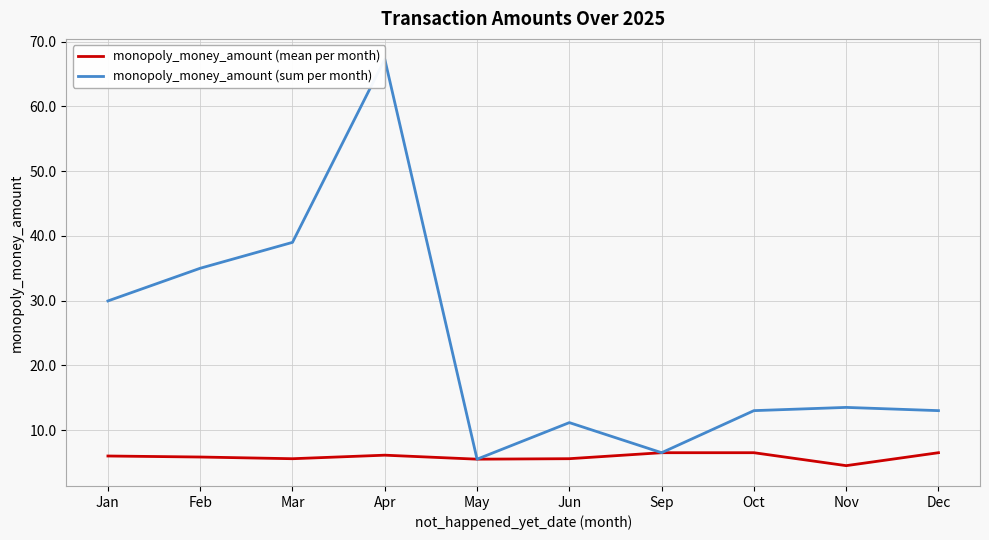

At which category is the sum across all series the highest?

Apr